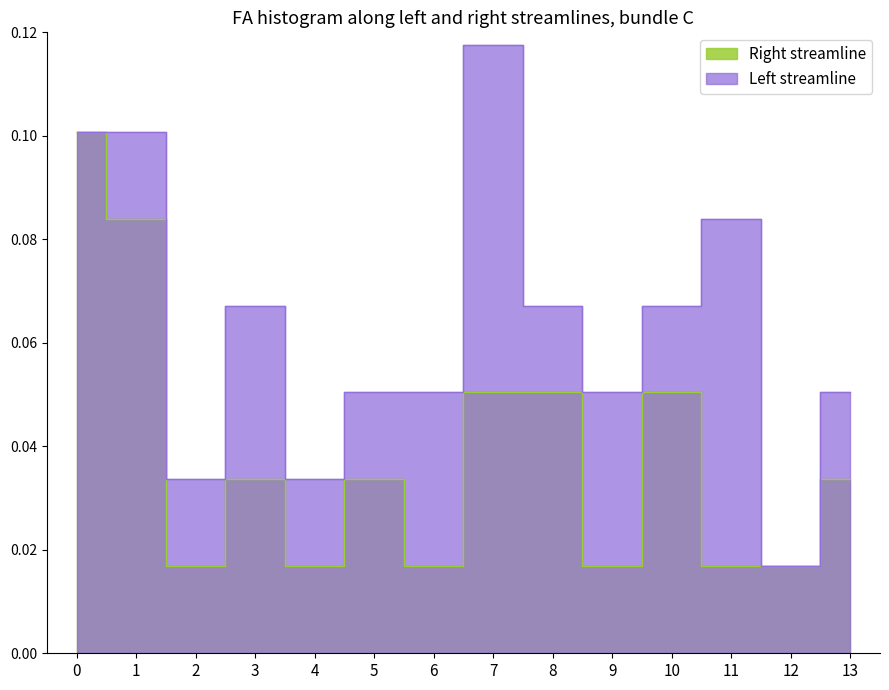

Which series has the largest total across all categories?

Left streamline